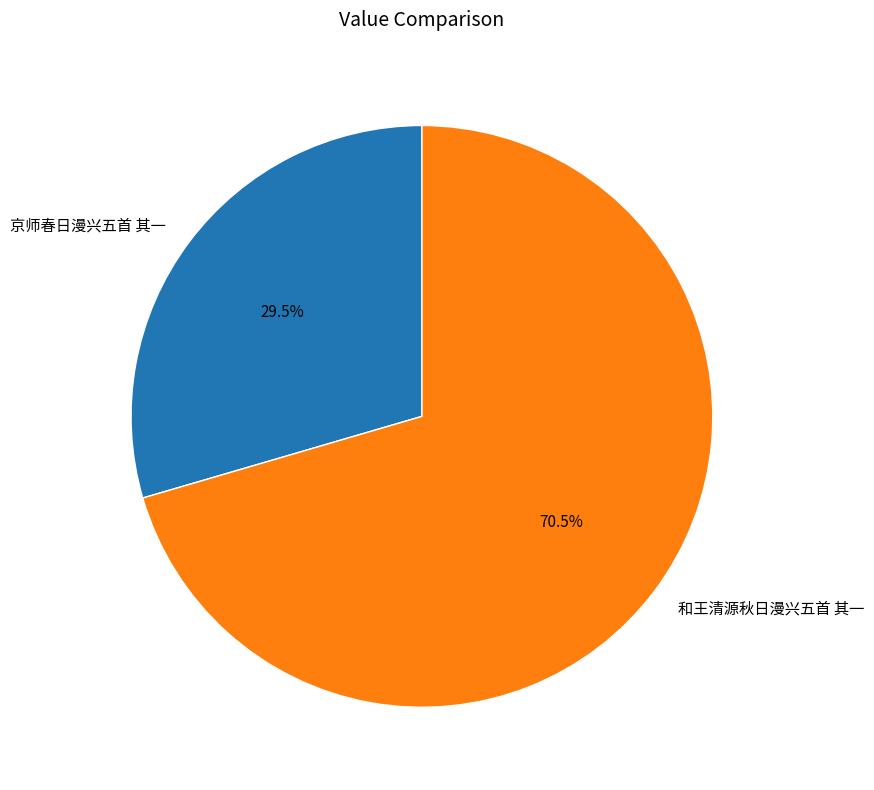

What is the ratio of the value at 京师春日漫兴五首 其一 to the value at 和王清源秋日漫兴五首 其一?

0.4